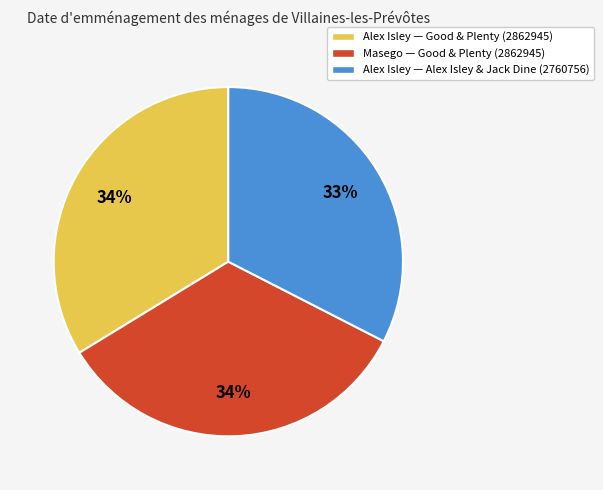

What is the smallest slice in the pie chart?

Alex Isley — Alex Isley & Jack Dine (2760756)